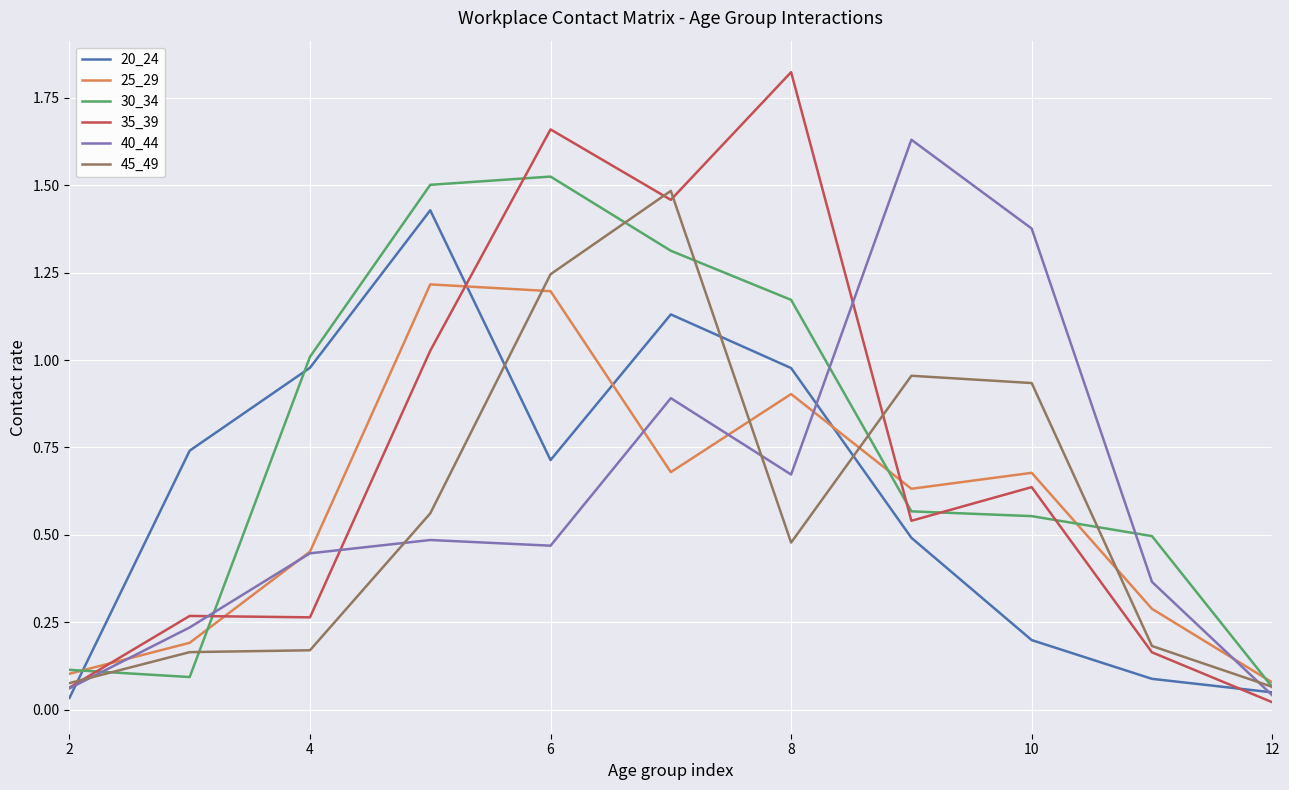

What is the sum of all 40_44 values?

6.7